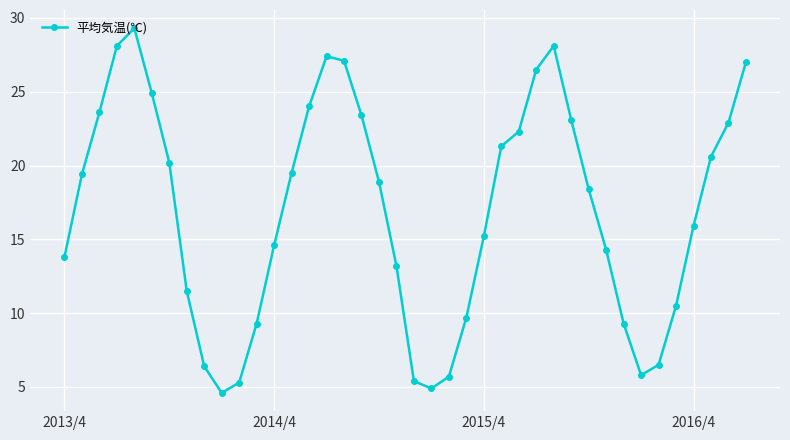

What is the minimum value shown in the chart?

4.6